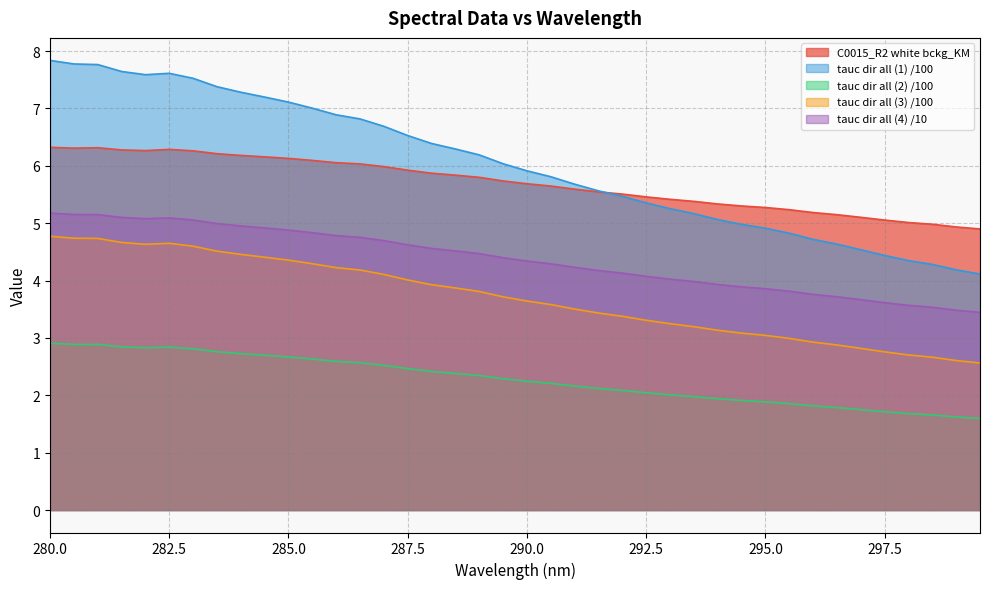

How many data points does each series have?

40